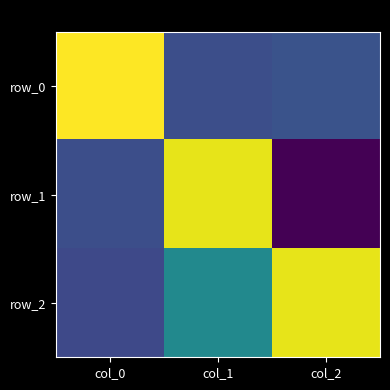

Reading left to right, what are all the values shown in this chart?

row_0: col_0=1.0	col_1=0.0	col_2=0.0
row_1: col_0=0.0	col_1=1.0	col_2=-0.3
row_2: col_0=-0.0	col_1=0.3	col_2=0.9